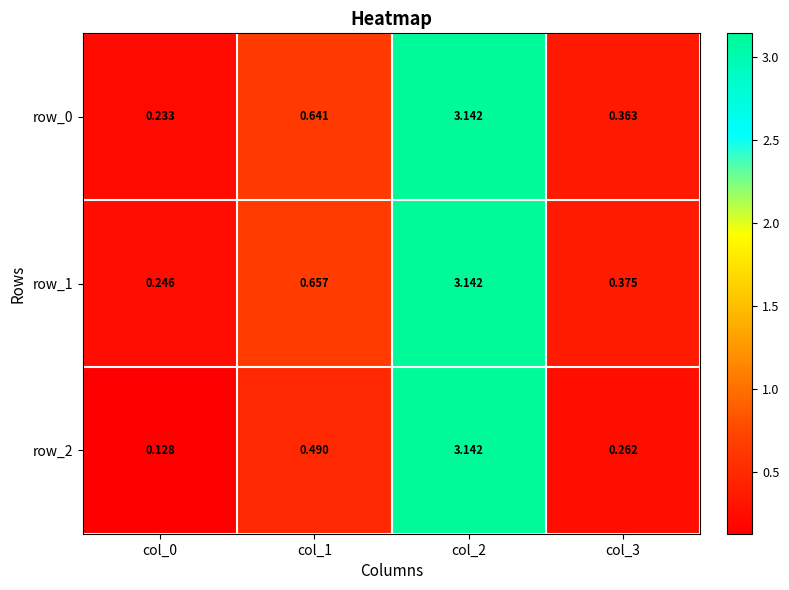

How many categories are shown in the chart?

4